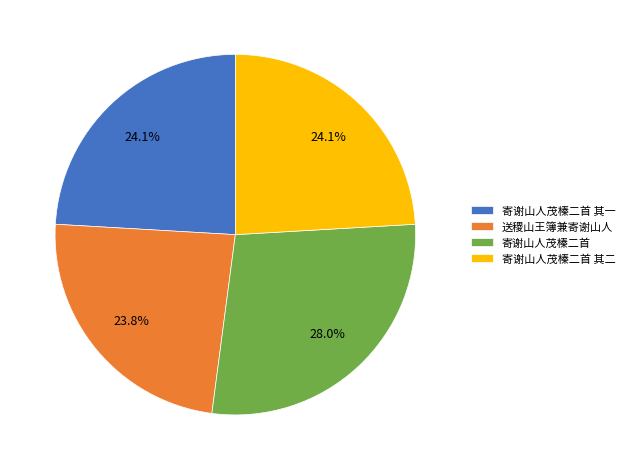

How much of the chart is everything except 送稷山王簿兼寄谢山人?

76.2%